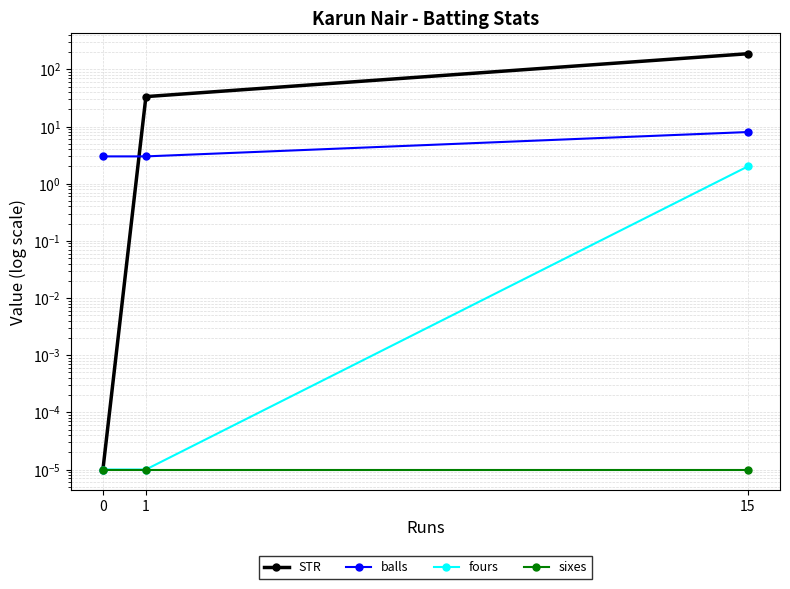

What is the lowest value of the balls series?

3.0